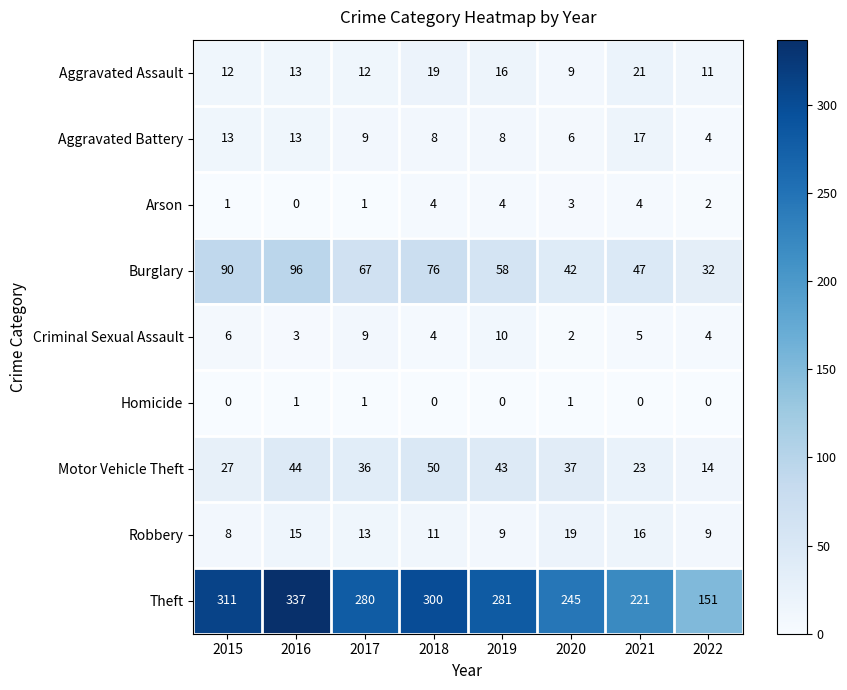

The Robbery series shows 26 at 2021. True or false?

False